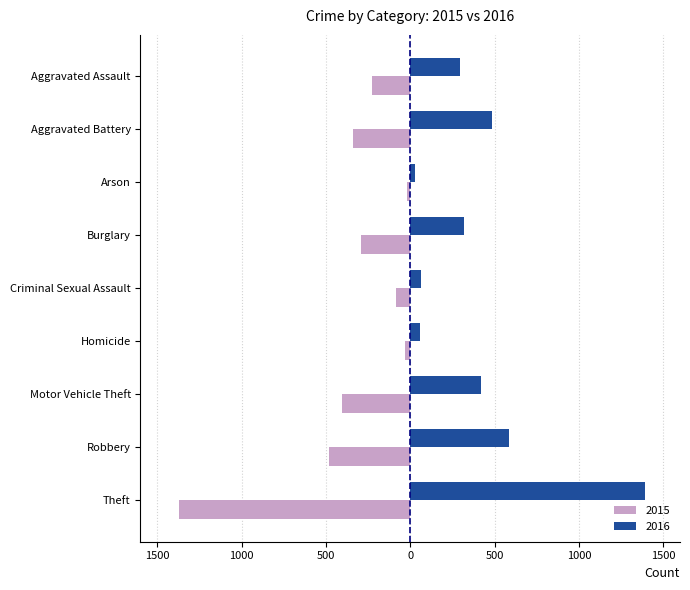

What is the sum of the 2016 values at Homicide and Motor Vehicle Theft?

478